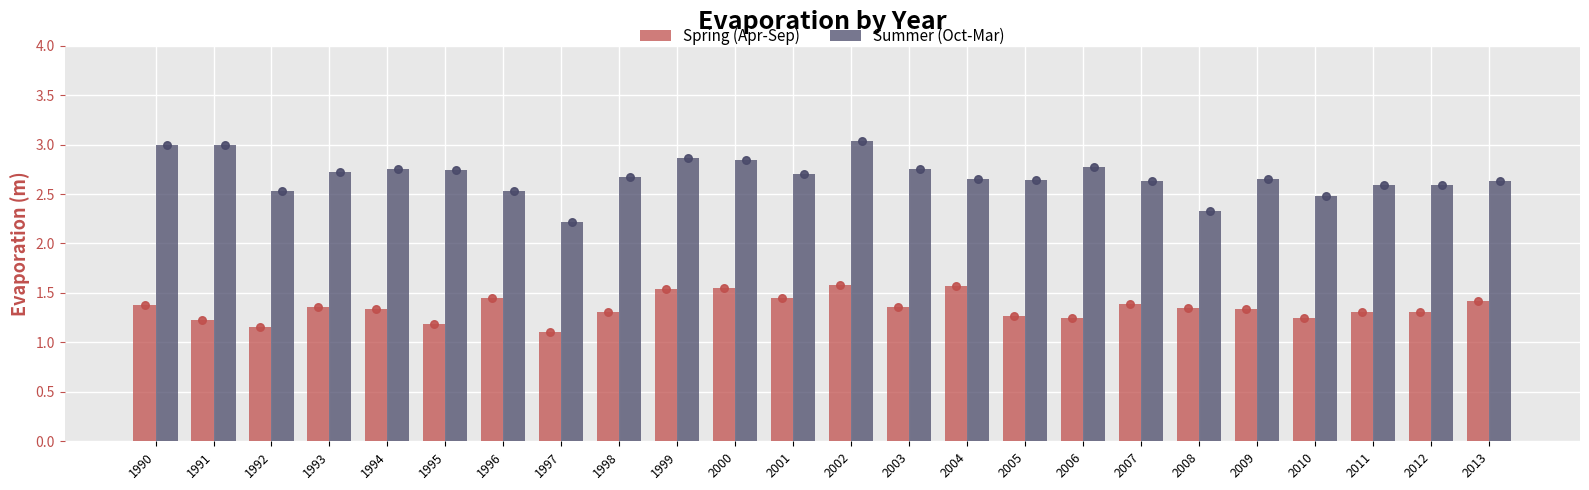

Is the value of Summer (Oct-Mar) at 1992 greater than the value of Spring (Apr-Sep) at 2004?

Yes